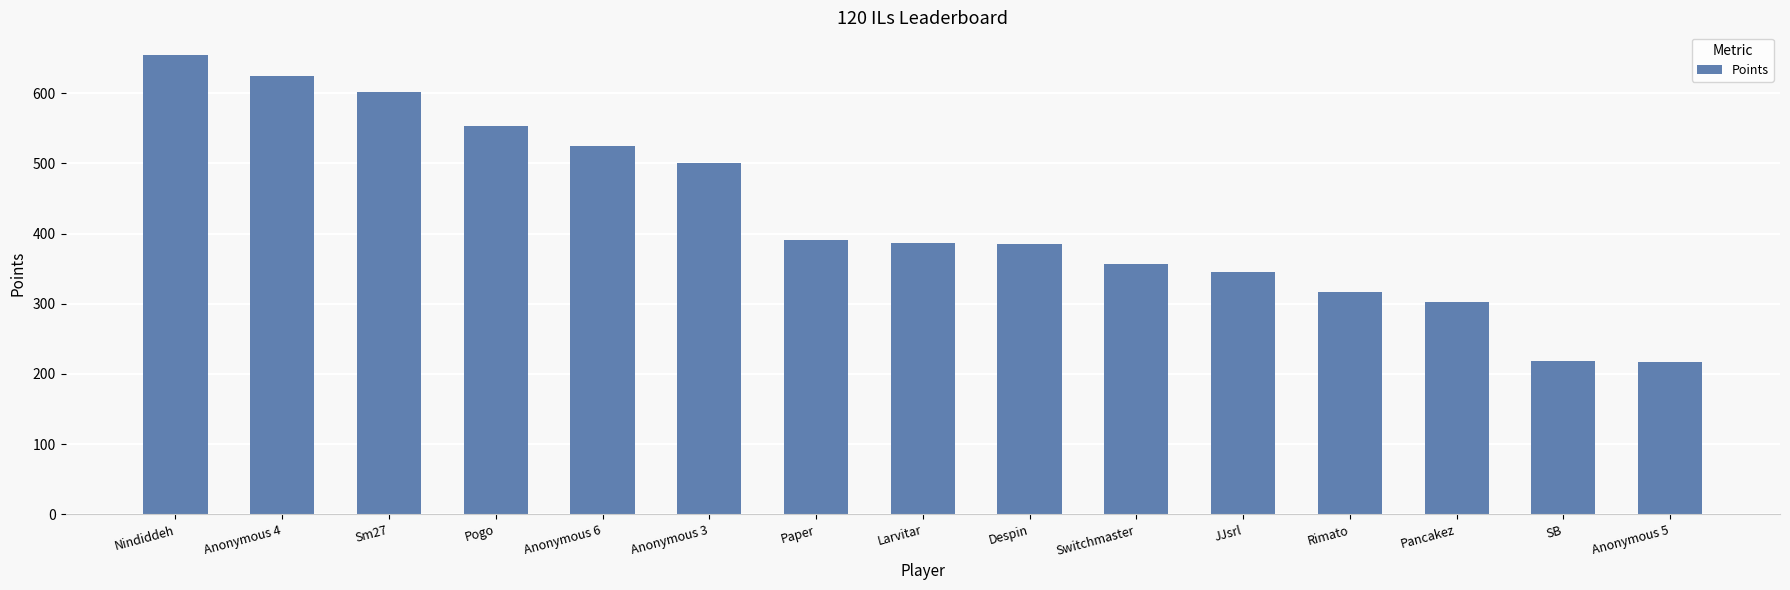

What position from the left is Despin?

9